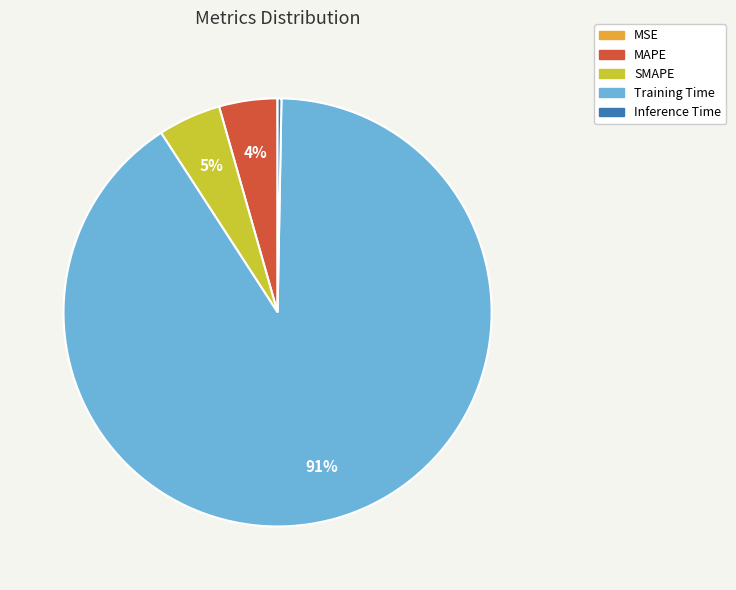

Combined, do SMAPE and MAPE account for over 50%?

No